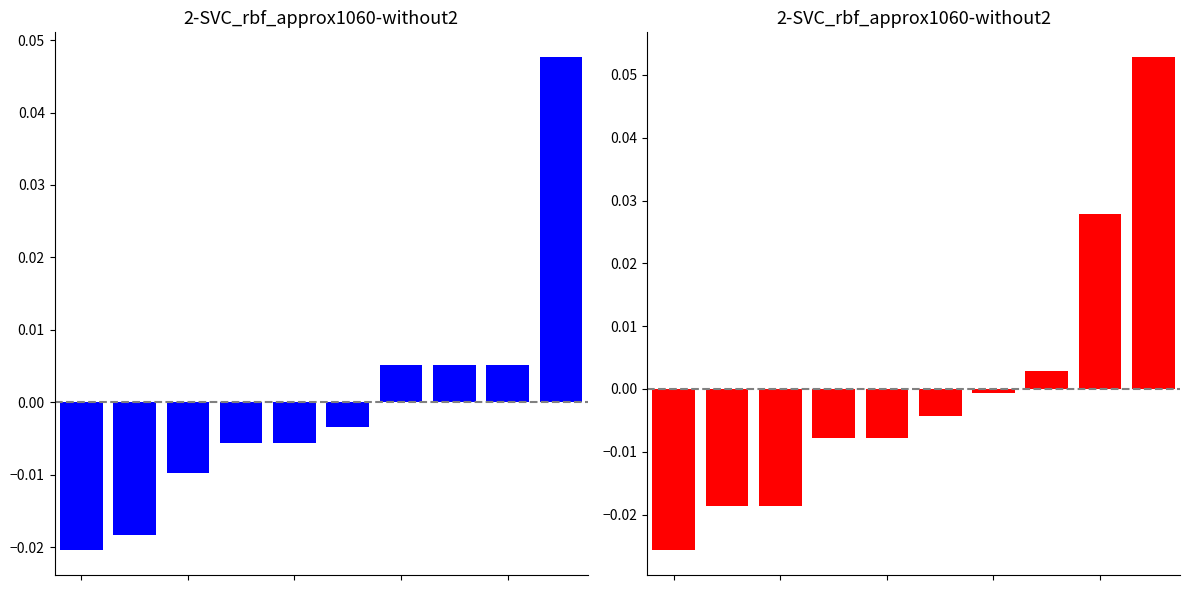

Reading left to right, extract all data points from this chart.

Total (centered): 0=-0.0	1=-0.0	2=-0.0	3=-0.0	4=-0.0	5=-0.0	6=0.0	7=0.0	8=0.0	9=0.0
Theft (centered): 0=-0.0	1=-0.0	2=-0.0	3=-0.0	4=-0.0	5=-0.0	6=-0.0	7=0.0	8=0.0	9=0.1